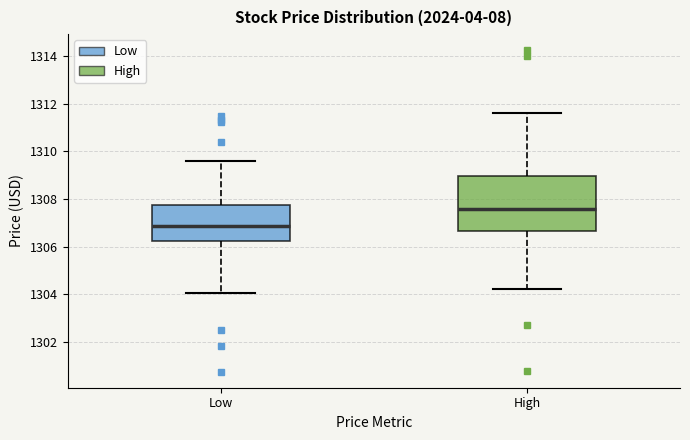

Reading left to right, read every box against the y-axis: the position of its median line, the range the box covers, and the ends of its whiskers. The values are not printed on the chart, so give them approximately, as read against the axis.

Low: median 1306.8, box 1306.2 to 1307.8, whiskers 1304.0 to 1309.6
High: median 1307.6, box 1306.6 to 1309.0, whiskers 1304.2 to 1311.6